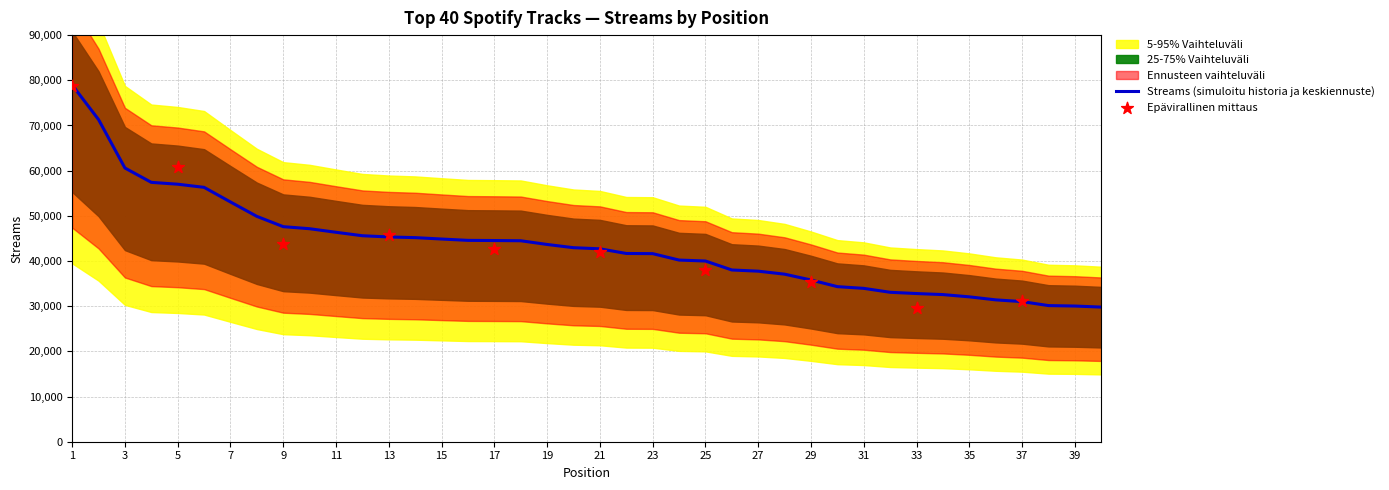

What is the change in value from 18 to 23?

-2855